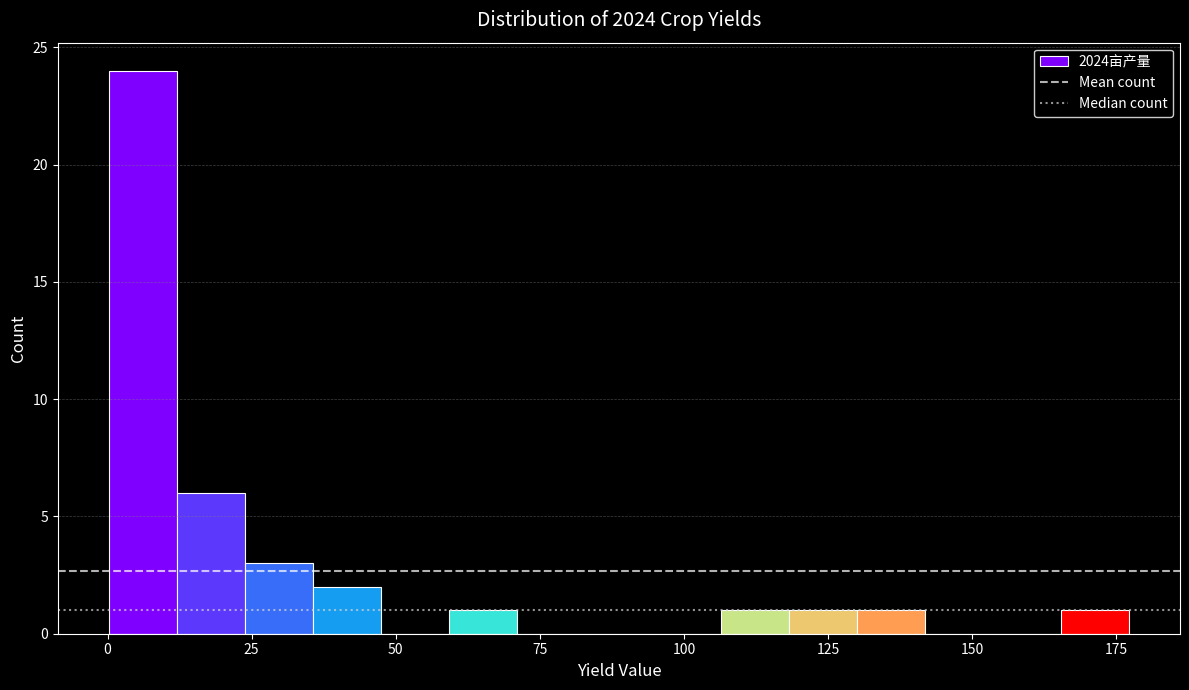

Read against the x-axis, roughly where is the centre of the tallest bar?

5